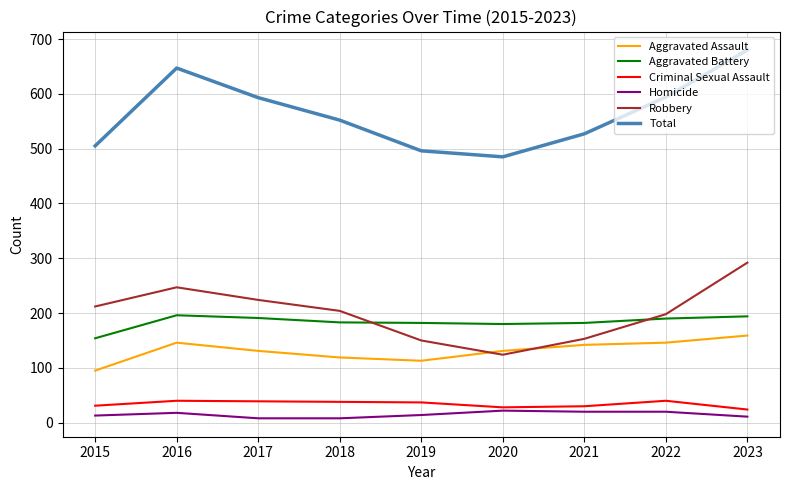

True or false: Homicide and Aggravated Assault intersect in this chart.

False